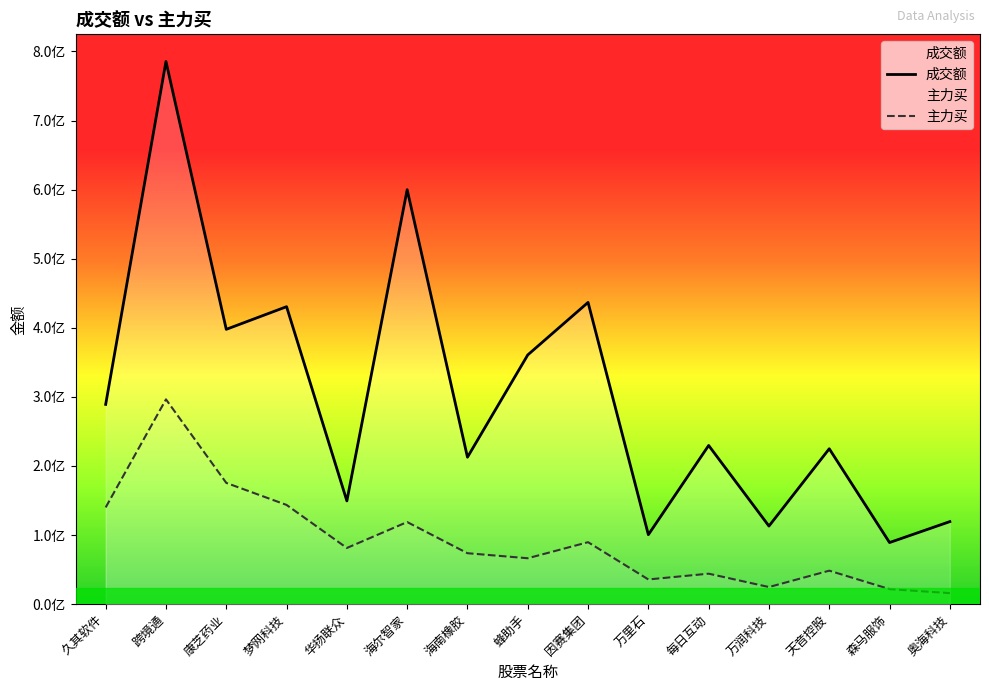

Where is 成交额 nearest to the value 437308377?

因赛集团